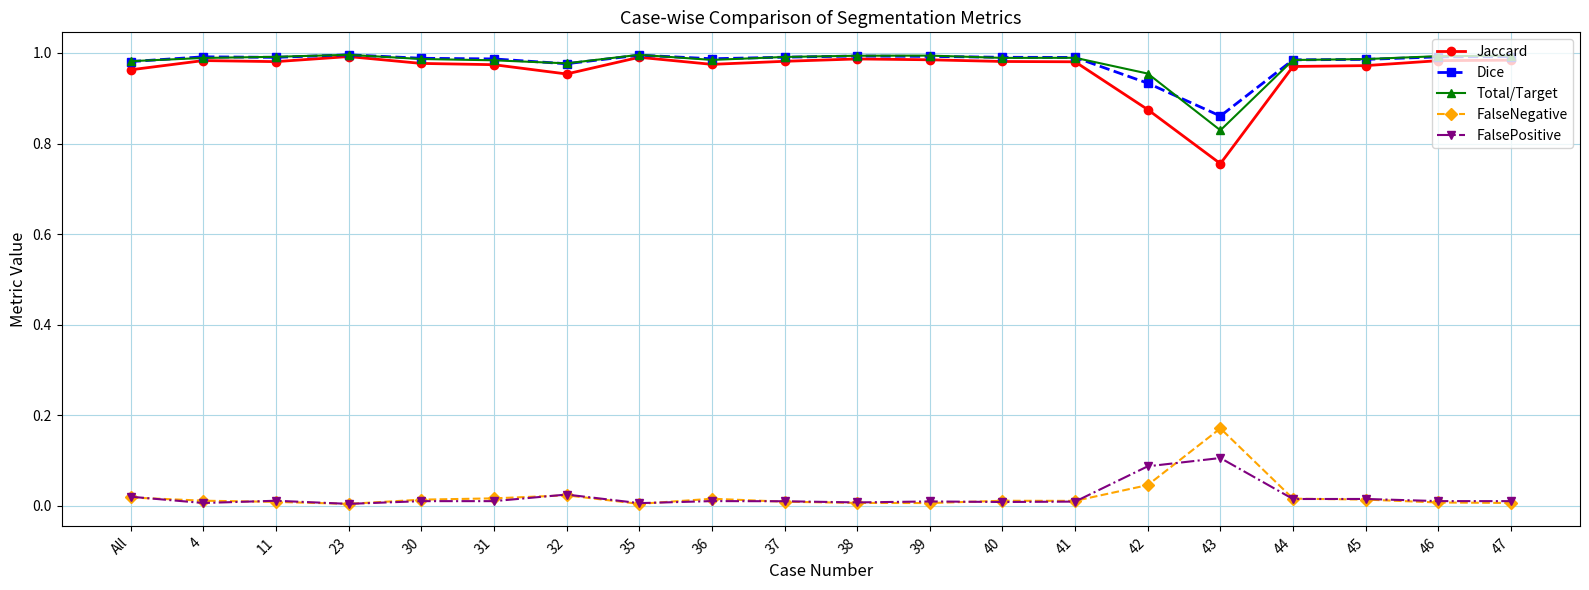

At 42, list the series in order from smallest to largest.

FalseNegative, FalsePositive, Jaccard, Dice, Total/Target